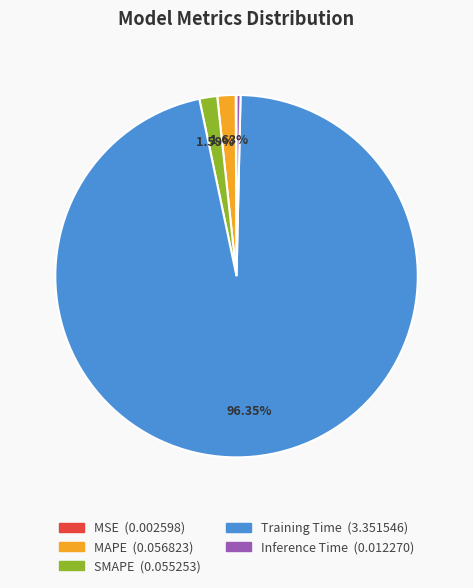

What is the majority slice?

Training Time